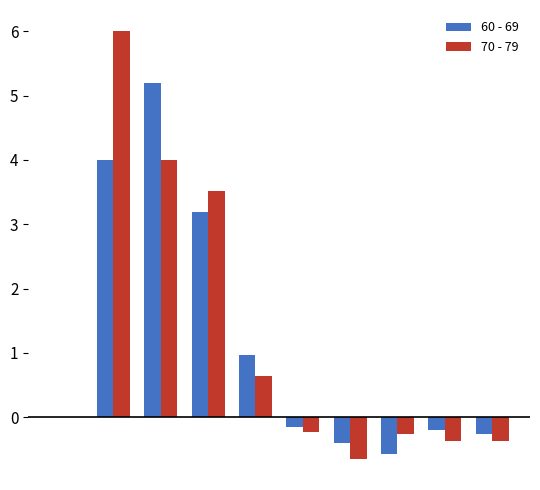

What is the sum of all 70 - 79 values?

12.3